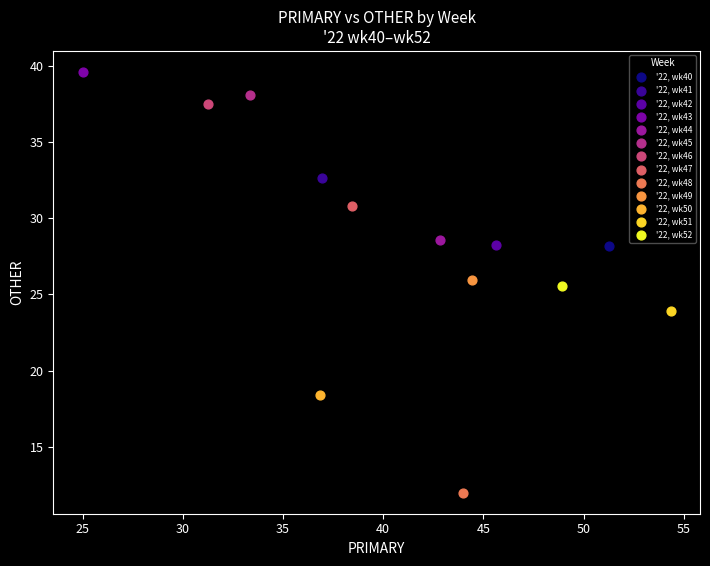

Which series reaches the minimum Y coordinate?

'22, wk48